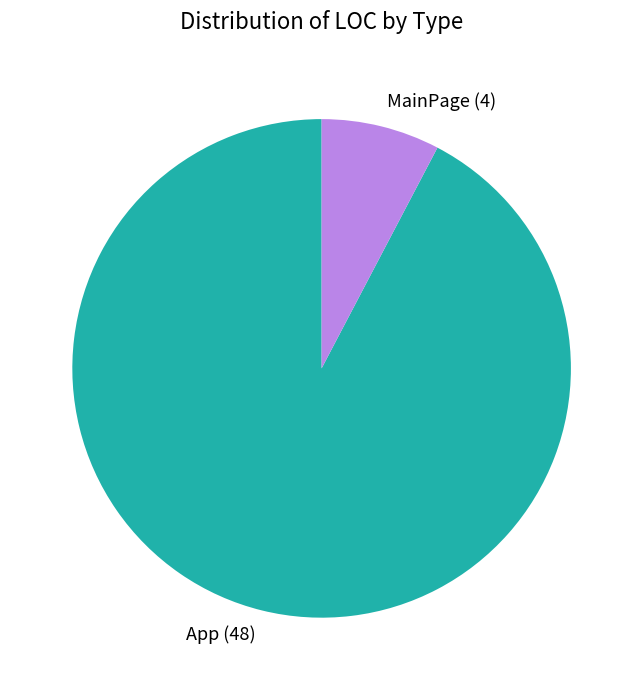

How many segments does this pie chart have?

2